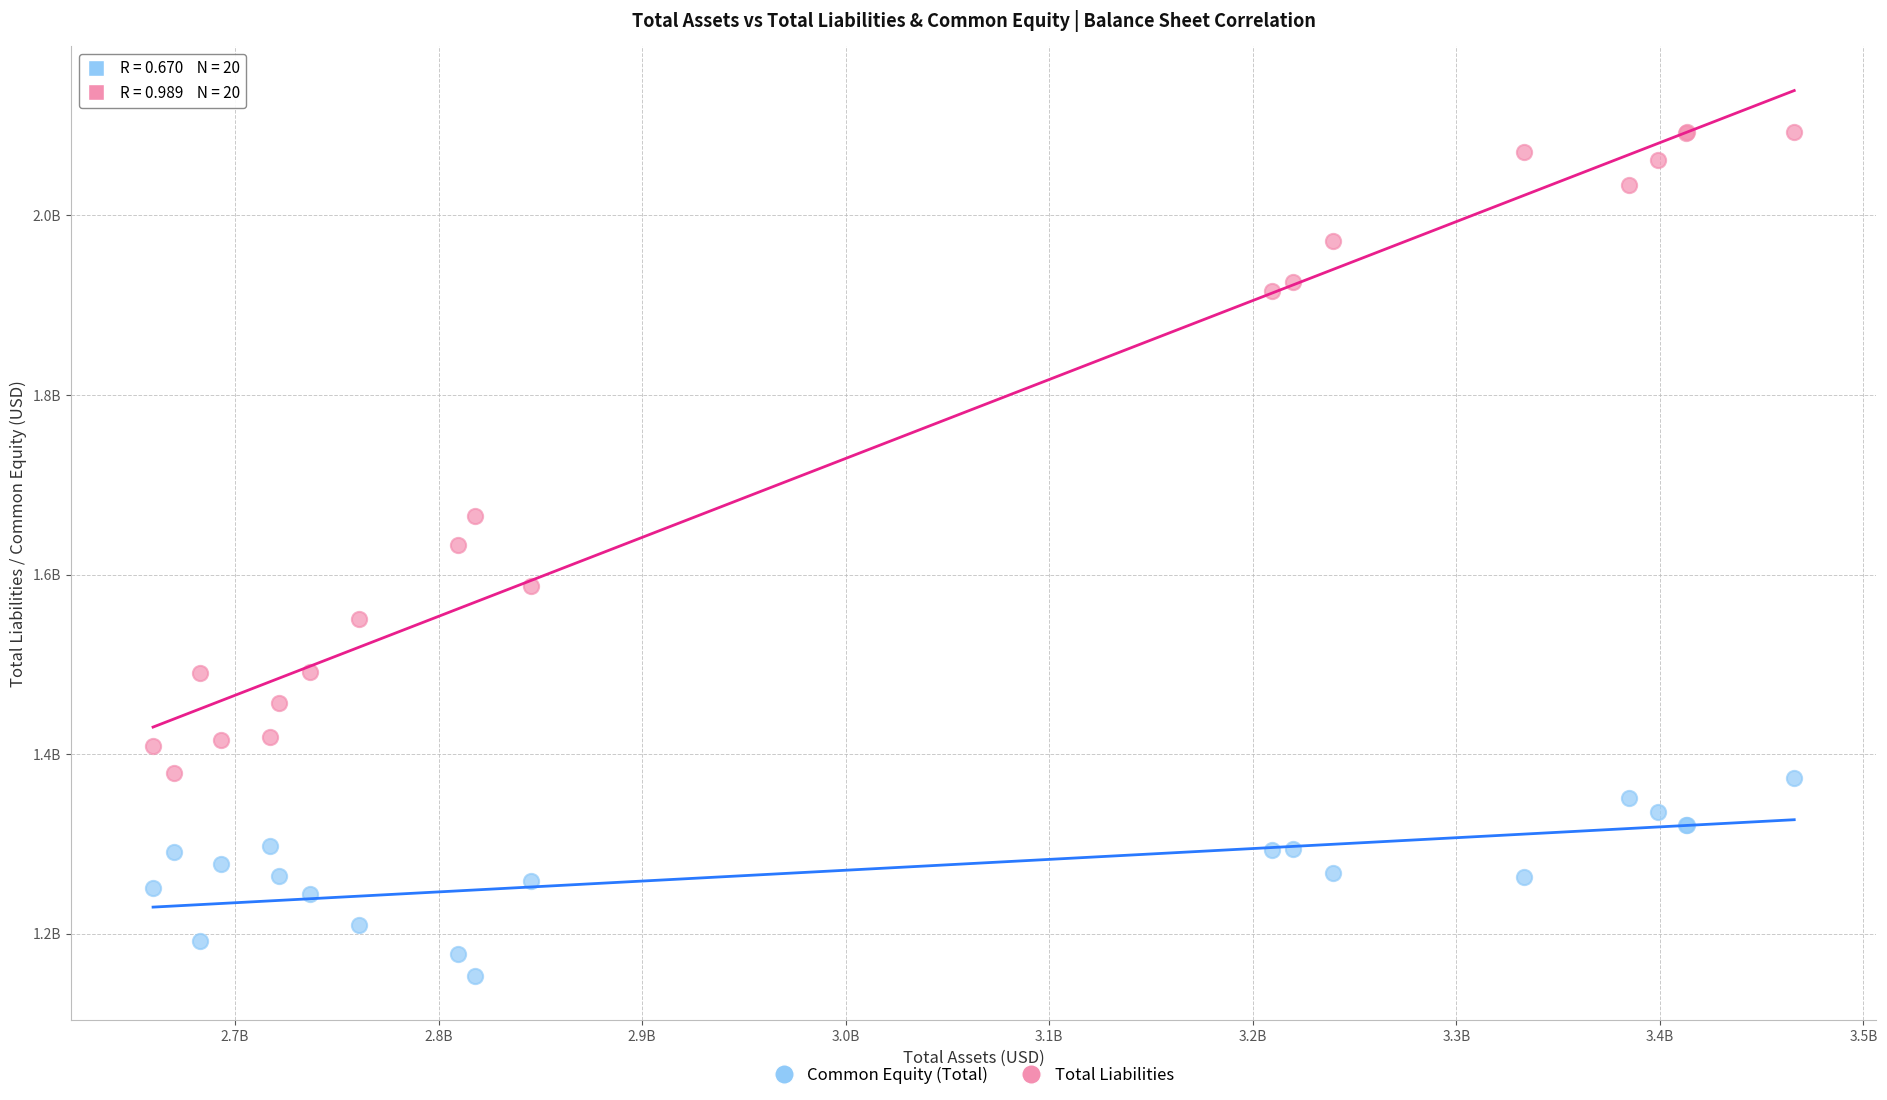

Which series has the widest spread of Y values?

Total Liabilities